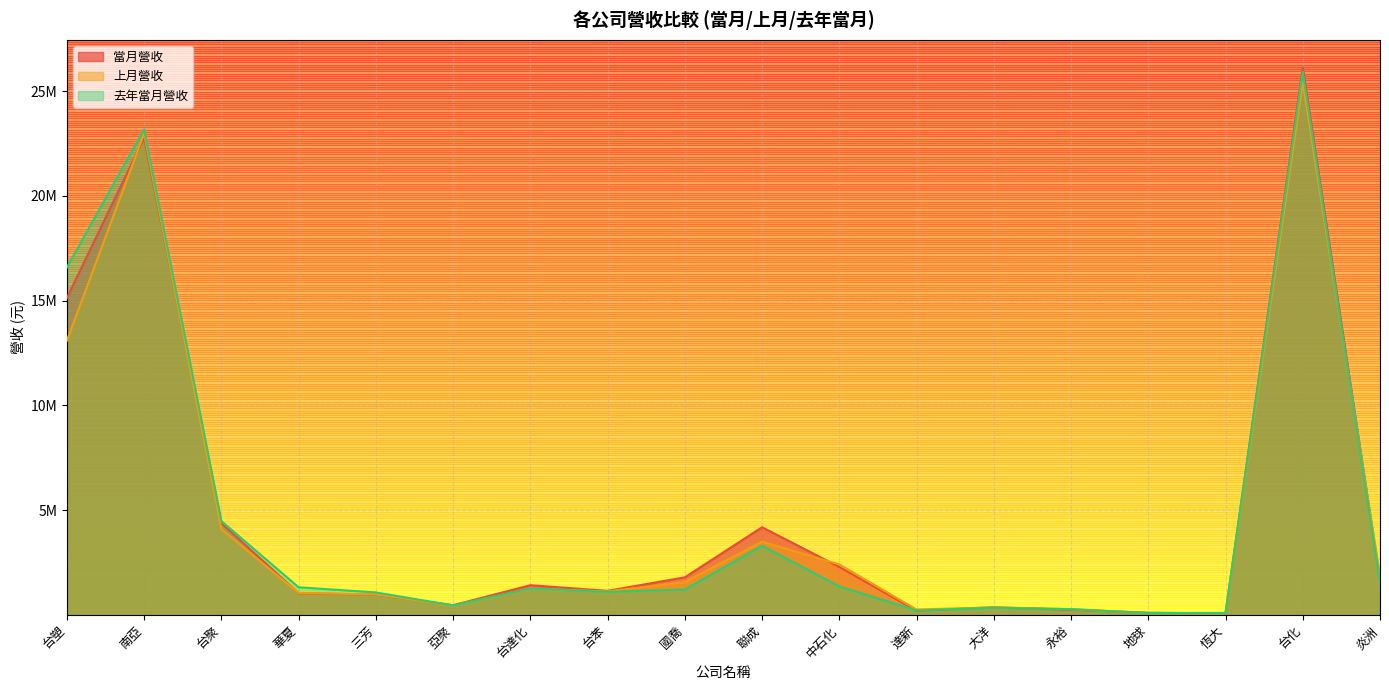

True or false: 上月營收 has a value of 1244273 at 中石化.

False